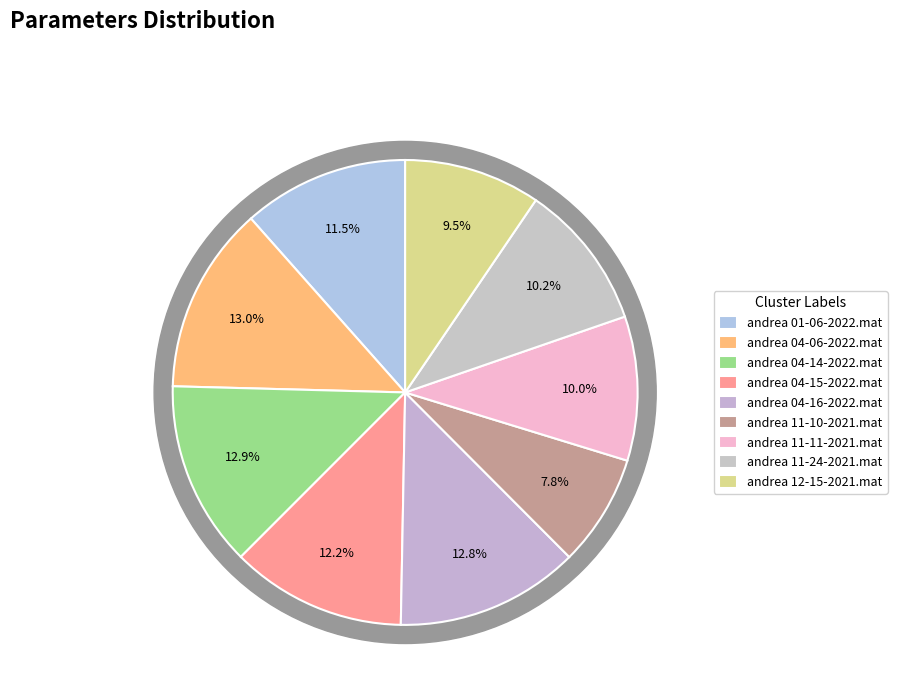

How many segments does this pie chart have?

9